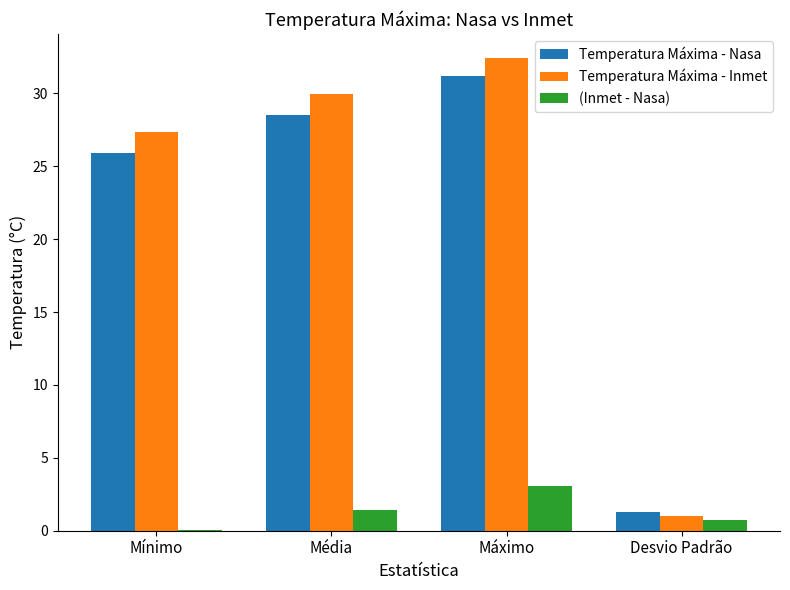

What value does the Temperatura Máxima - Nasa series have at Desvio Padrão?

1.3